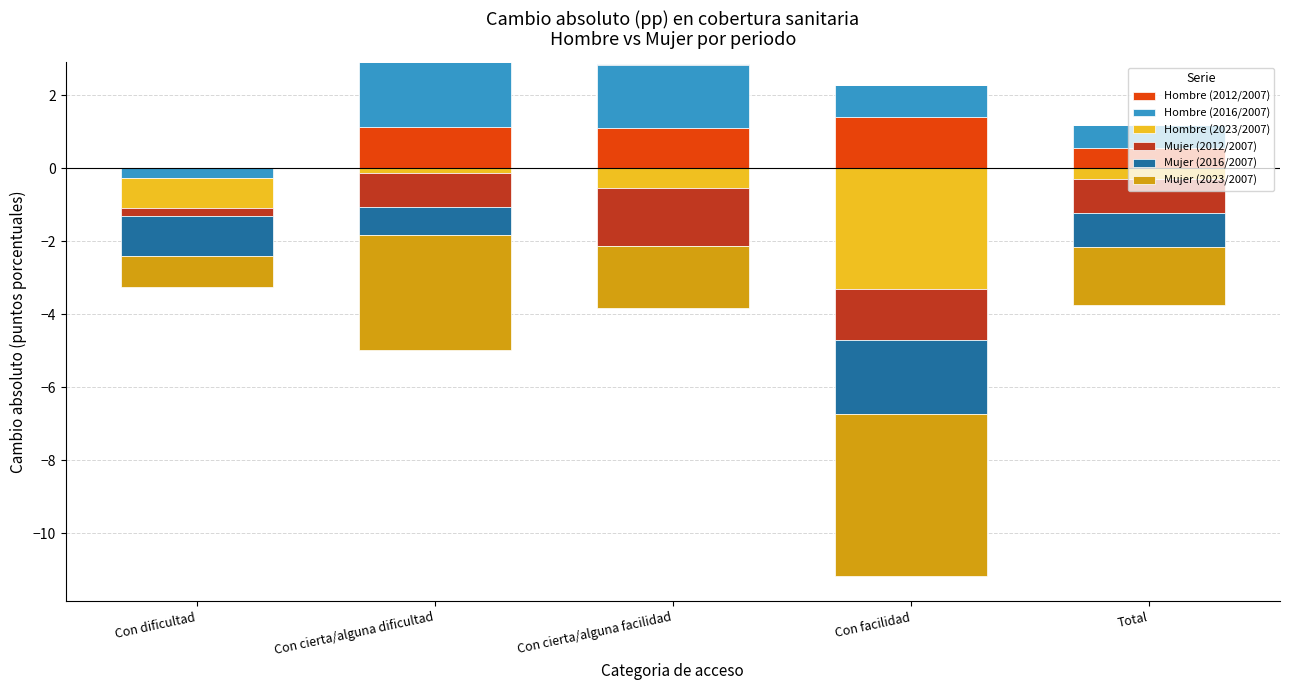

What position from the right is Total?

1